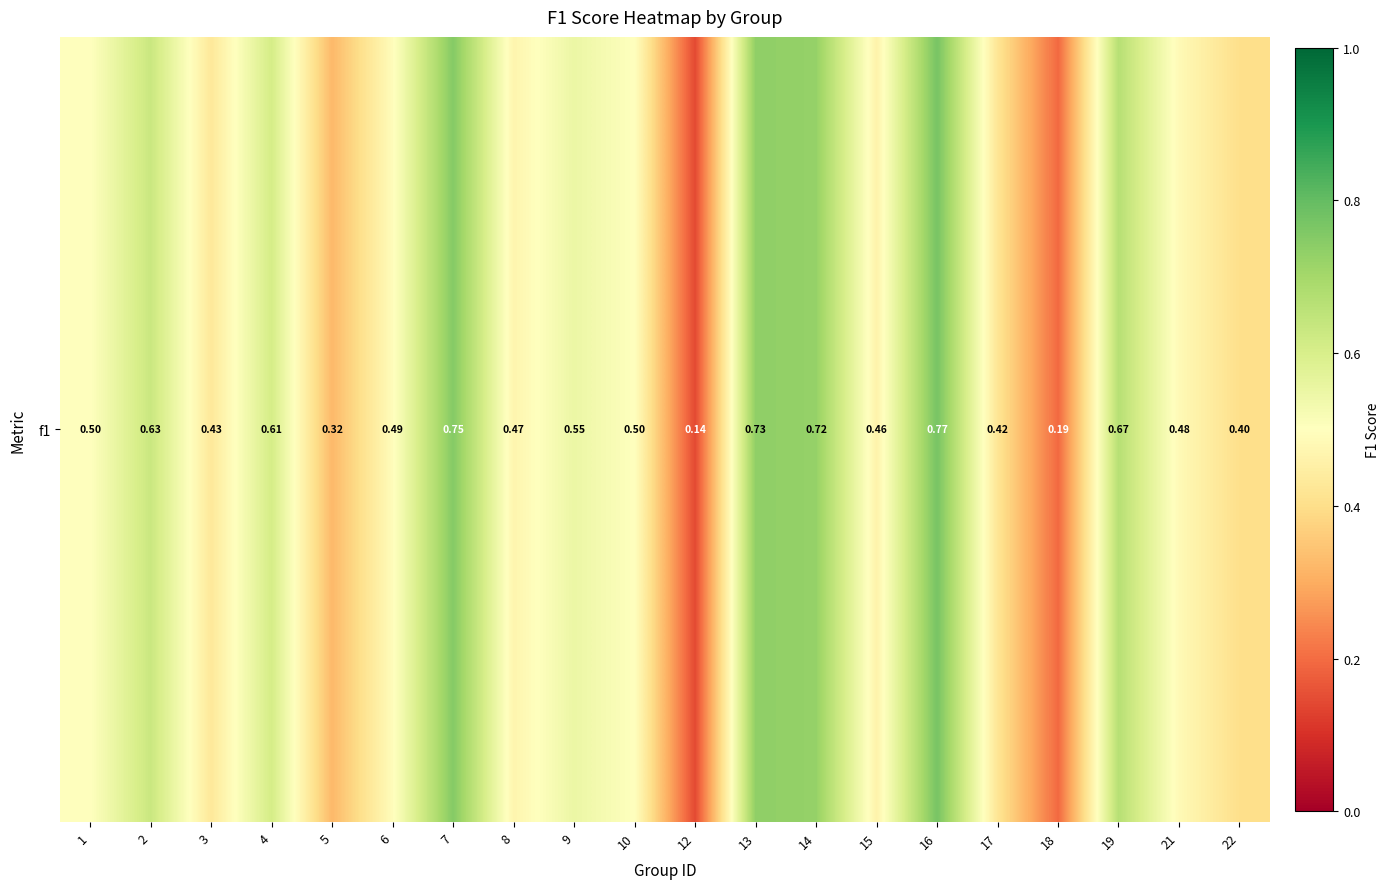

List the labels in order of value, largest first.

16, 7, 13, 14, 19, 2, 4, 9, 1, 10, 6, 21, 8, 15, 3, 17, 22, 5, 18, 12